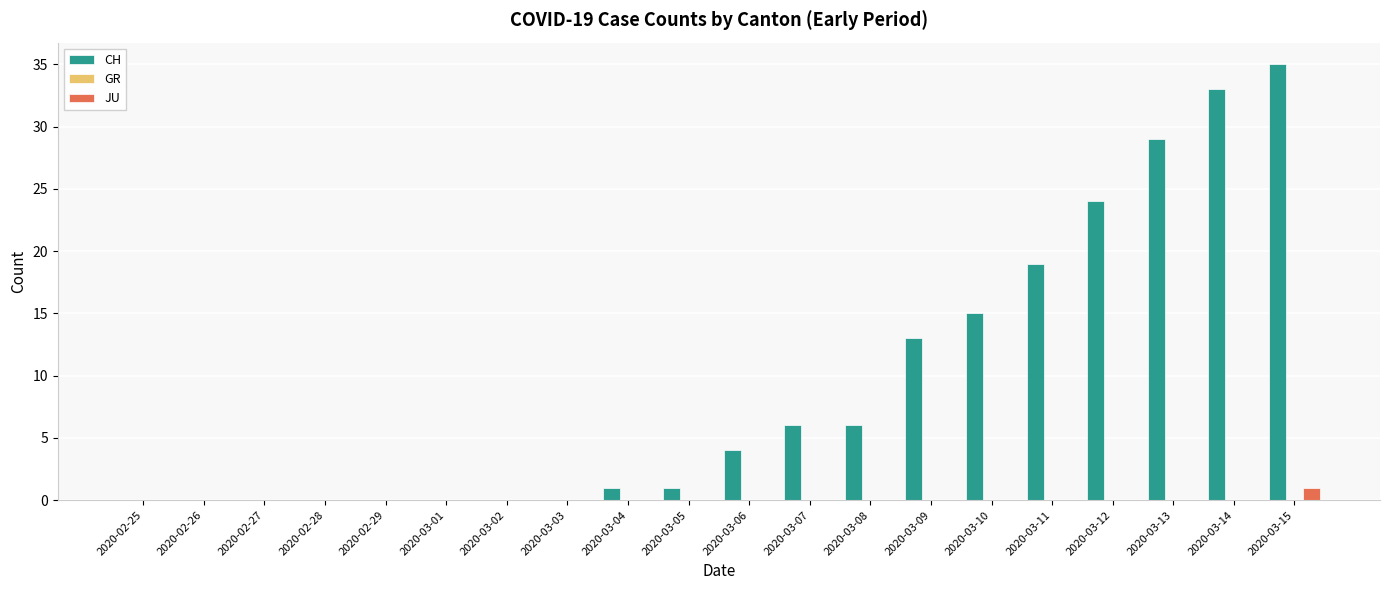

How many distinct data groups are displayed?

2